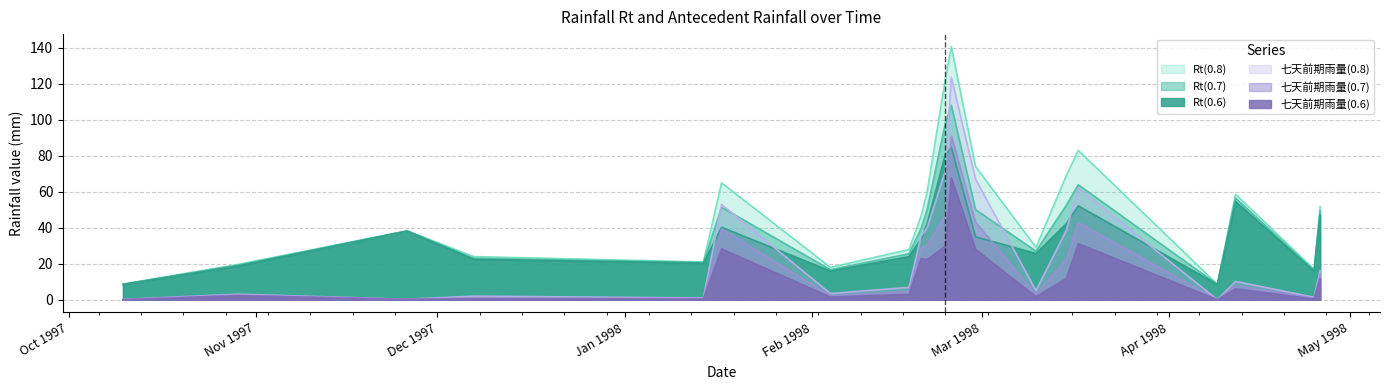

Reading left to right, what are all the values shown in this chart?

Rt(0.6): 8.5	18.8	38.2	22.5	20.4	40.3	16.0	24.0	33.8	42.4	80.7	84.6	35.0	25.7	42.2	52.2	8.5	54.6	15.9	47.2
Rt(0.7): 8.6	19.2	38.2	23.1	20.7	51.4	16.7	25.6	39.6	50.2	98.0	108.0	50.1	27.0	52.5	63.9	8.5	56.5	16.3	49.4
Rt(0.8): 8.7	19.6	38.3	24.0	21.0	65.0	18.0	27.9	46.5	60.0	122.5	140.6	74.1	29.1	68.9	83.0	8.6	58.7	16.9	51.8
七天前期雨量(0.6): 0.0	2.3	0.2	0.5	0.4	28.3	1.5	3.0	22.8	22.4	29.7	67.6	28.0	1.7	11.7	31.2	0.0	6.1	0.4	11.7
七天前期雨量(0.7): 0.1	2.7	0.2	1.1	0.7	39.4	2.2	4.6	28.6	30.2	47.0	91.0	43.1	3.0	22.0	42.9	0.0	8.0	0.8	13.9
七天前期雨量(0.8): 0.2	3.1	0.3	2.0	1.0	53.0	3.5	6.9	35.5	40.0	71.5	123.6	67.1	5.1	38.4	62.0	0.1	10.2	1.4	16.3